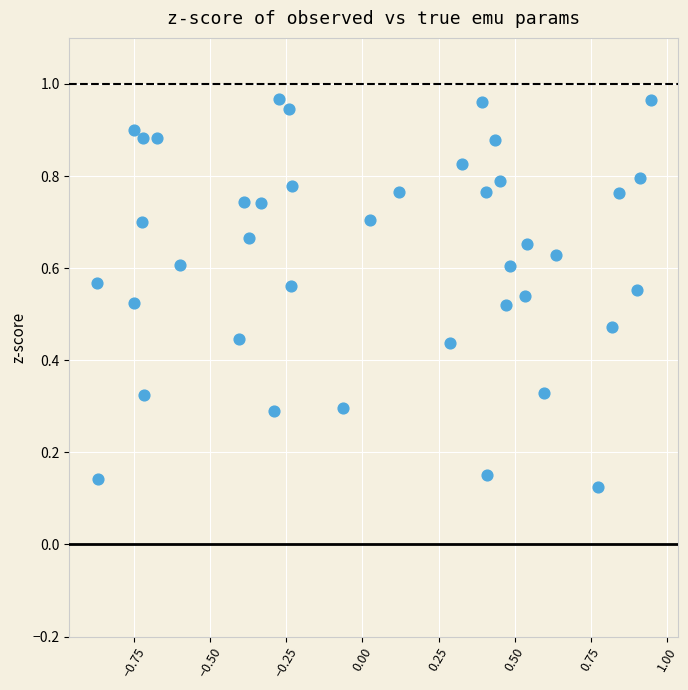

What is the range of X values (max minus min)?

1.8